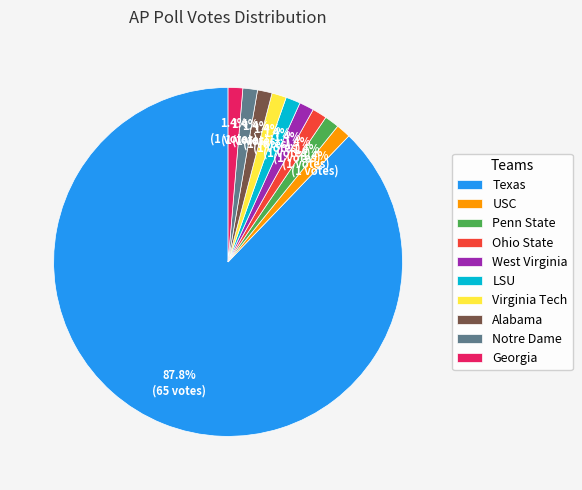

To the nearest percent, what percentage of the pie is West Virginia?

1%